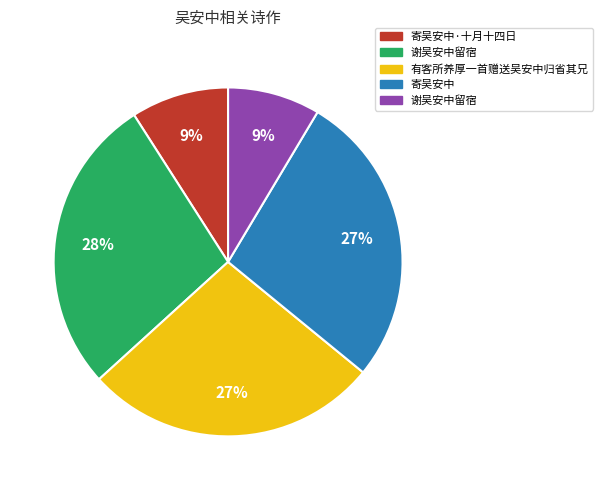

Is there any slice that represents more than half of the pie?

No